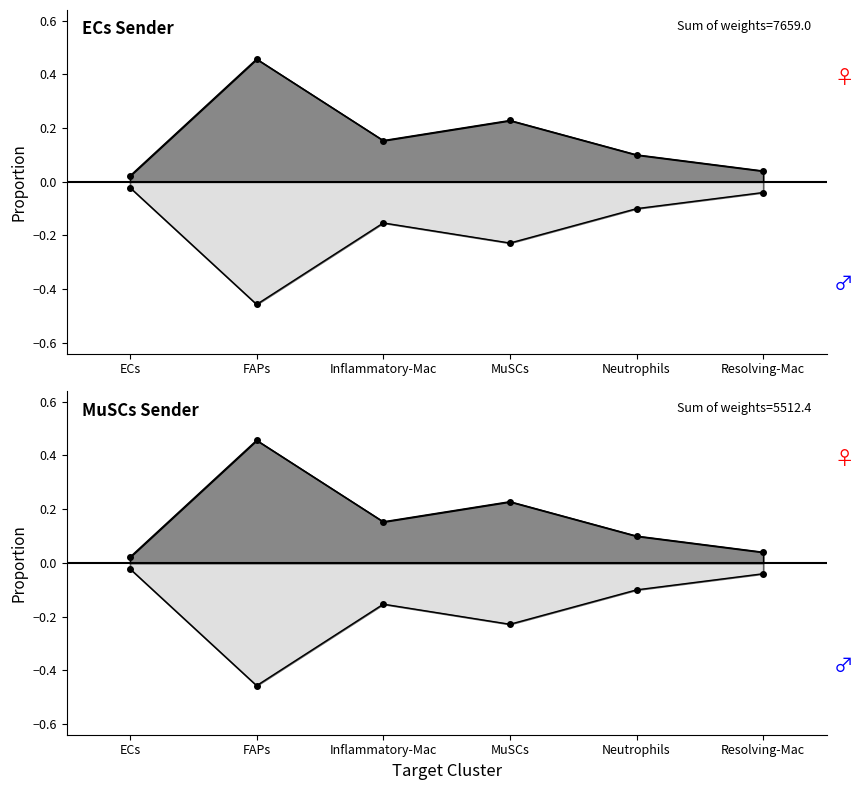

At which category does Edge average expression weight (ECs sender) reach its first local valley?

Inflammatory-Mac